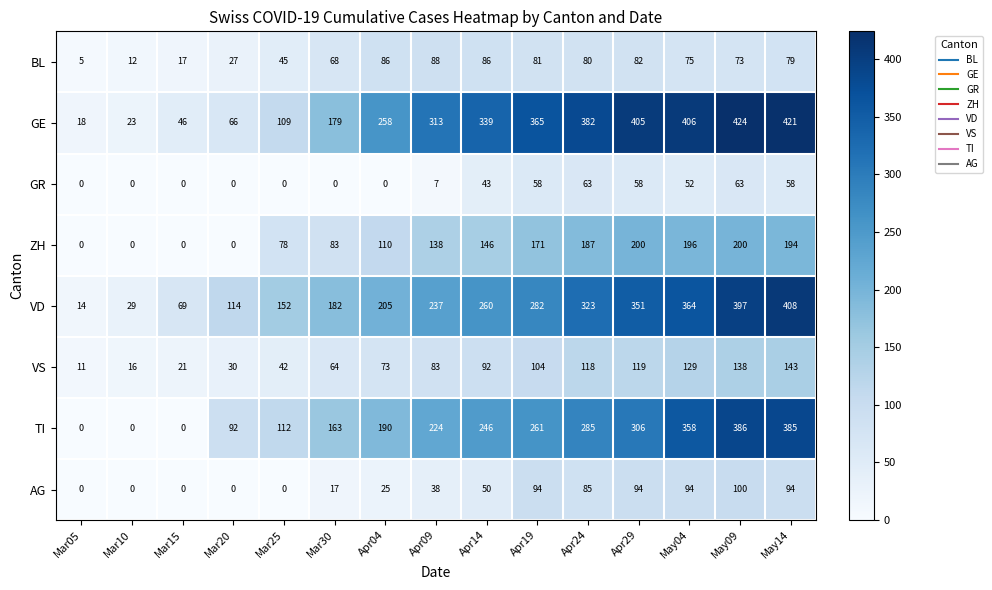

Count the number of categories in the chart.

15